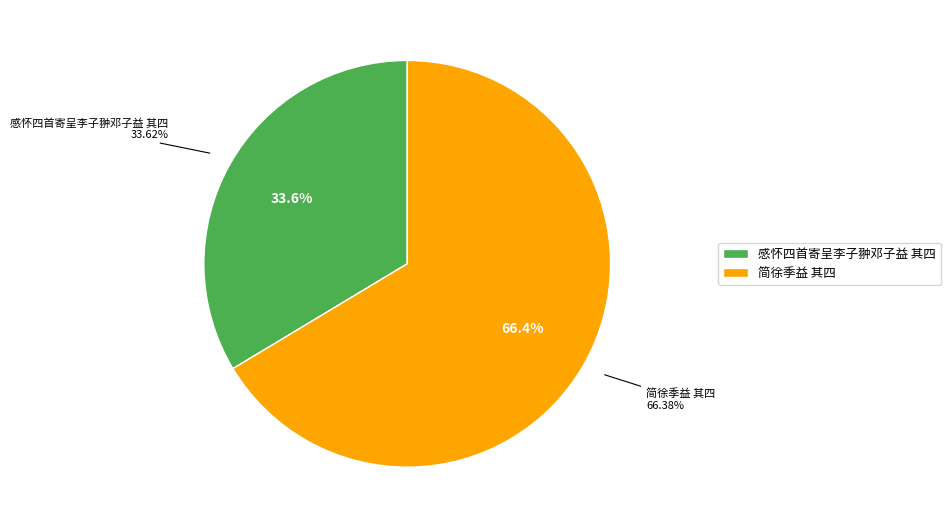

To the nearest percent, what portion does 感怀四首寄呈李子翀邓子益 其四 represent?

34%